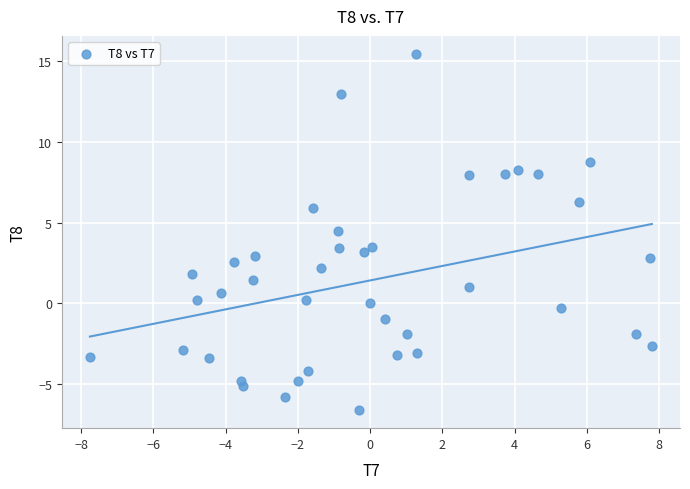

What is the range of X values (max minus min)?

15.6